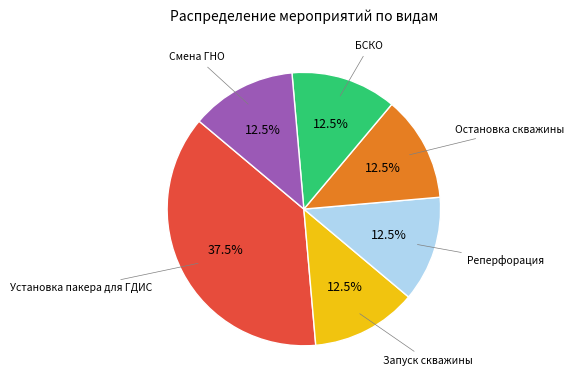

How many slices are in this pie chart?

6